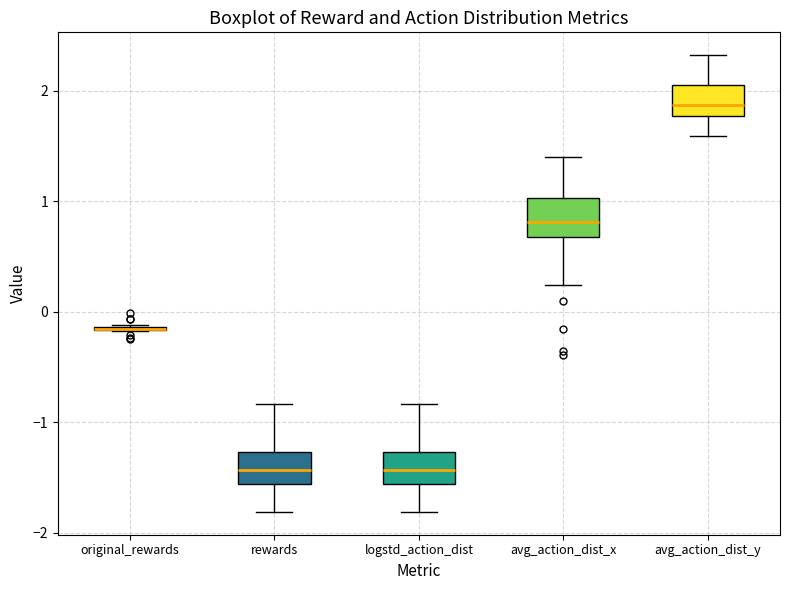

Where is the upper edge of the box for rewards on the y-axis? The values are not printed on the chart, so give them approximately, as read against the axis.

-1.3